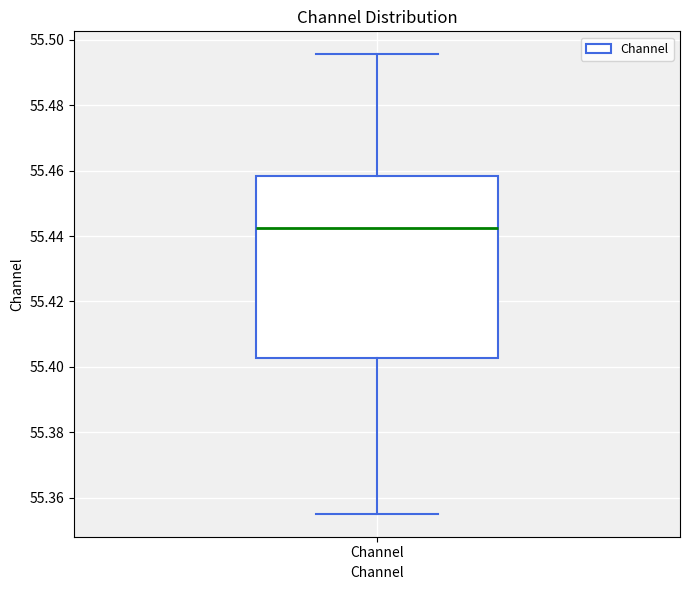

Where does the upper whisker of the box for Channel end on the y-axis? The values are not printed on the chart, so give them approximately, as read against the axis.

55.496